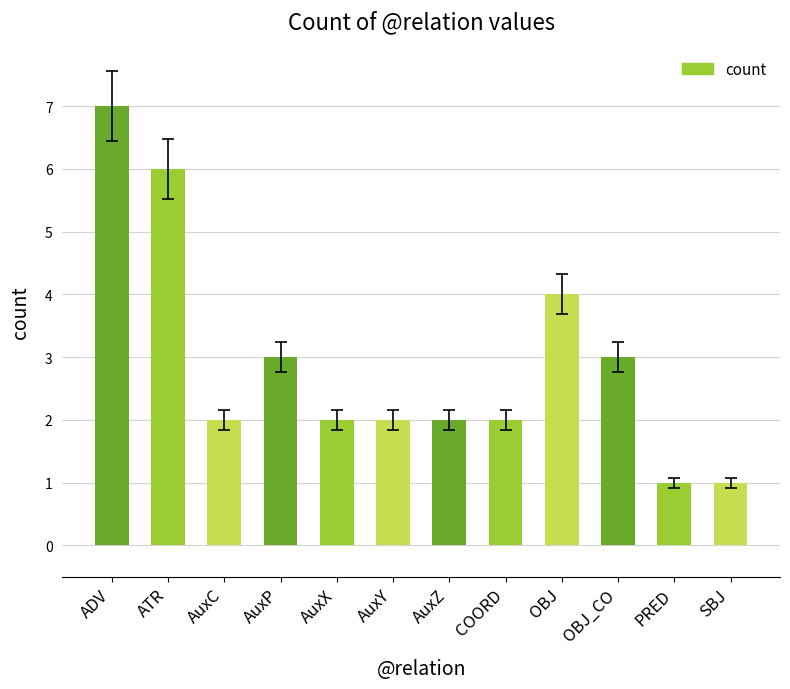

What is the value of the 12th bar from the left?

1